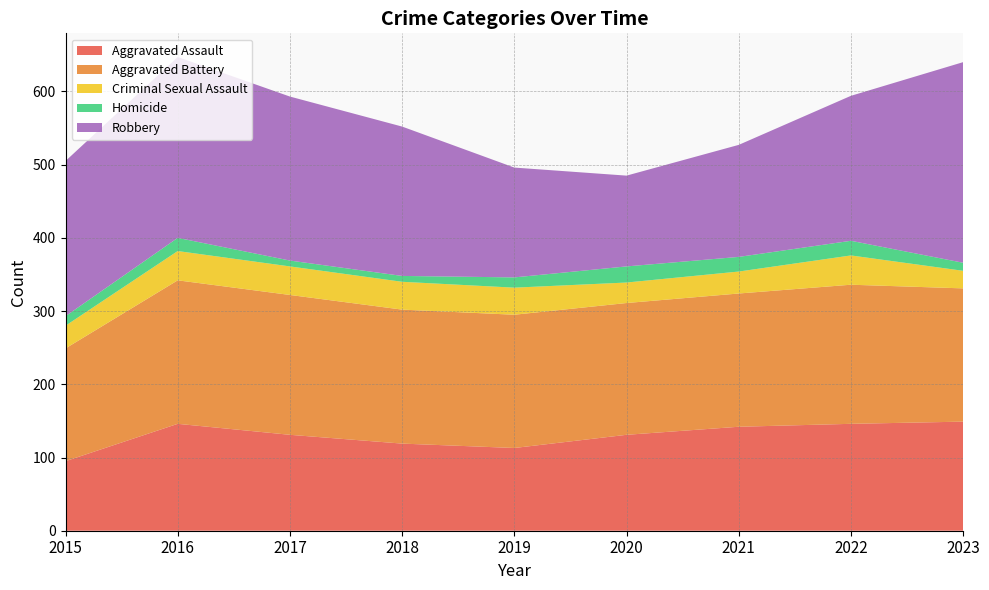

Reading left to right, extract all data points from this chart.

Aggravated Assault: 2015=95	2016=146	2017=131	2018=119	2019=113	2020=131	2021=142	2022=146	2023=149
Aggravated Battery: 2015=154	2016=196	2017=191	2018=183	2019=182	2020=180	2021=182	2022=190	2023=182
Criminal Sexual Assault: 2015=31	2016=40	2017=39	2018=38	2019=37	2020=28	2021=30	2022=40	2023=24
Homicide: 2015=13	2016=18	2017=8	2018=8	2019=14	2020=22	2021=20	2022=20	2023=11
Robbery: 2015=212	2016=247	2017=224	2018=204	2019=150	2020=124	2021=153	2022=198	2023=274